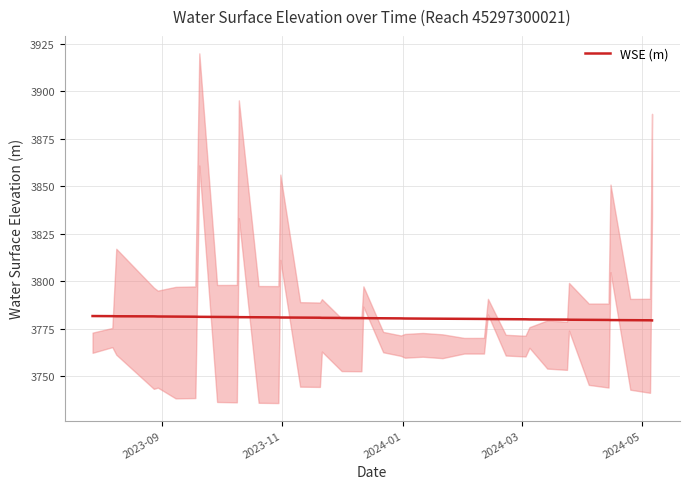

What position from the right is 2023-09?

40